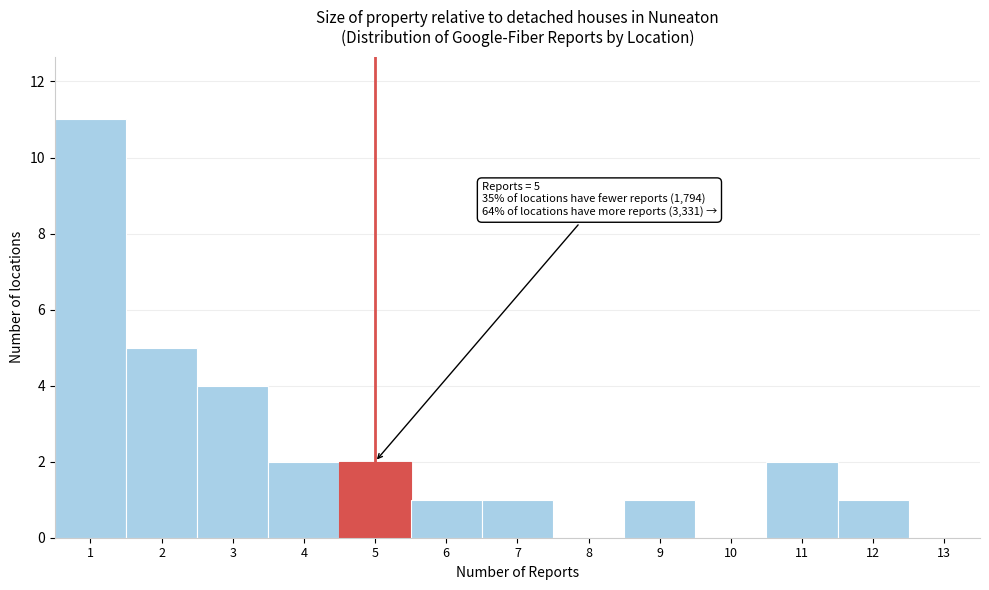

Over which range of the x-axis is the bar tallest?

0.5 to 1.5